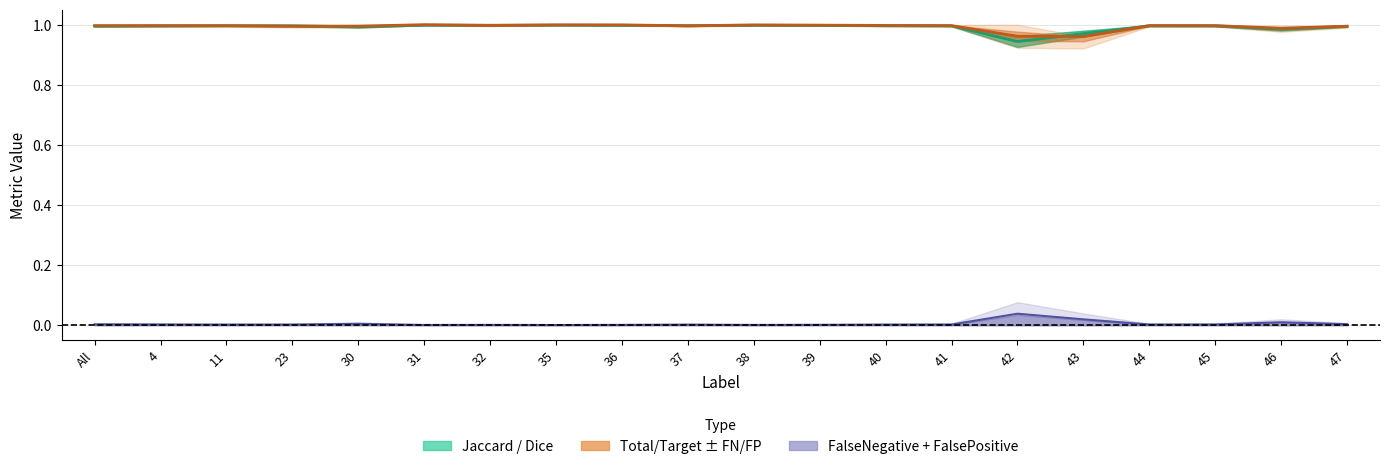

Does the chart display data point markers on the line(s)?

No